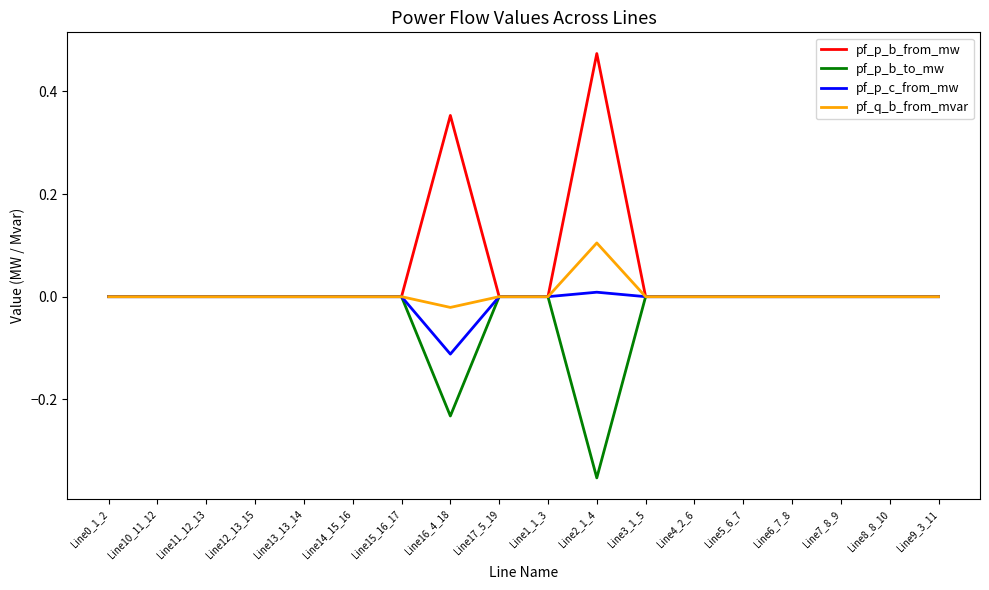

How many series are shown in this chart?

4